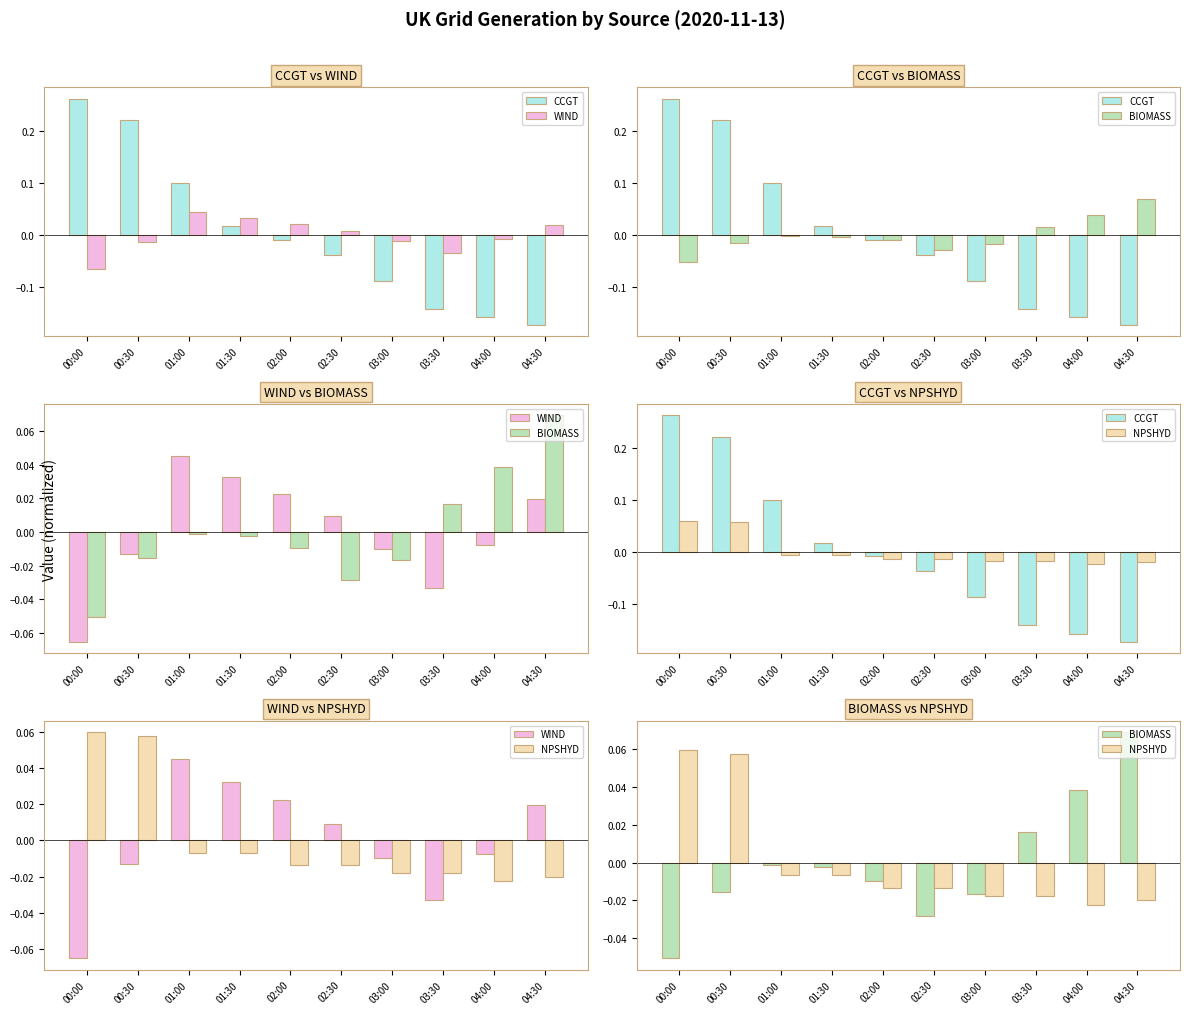

How many categories are shown in the chart?

10